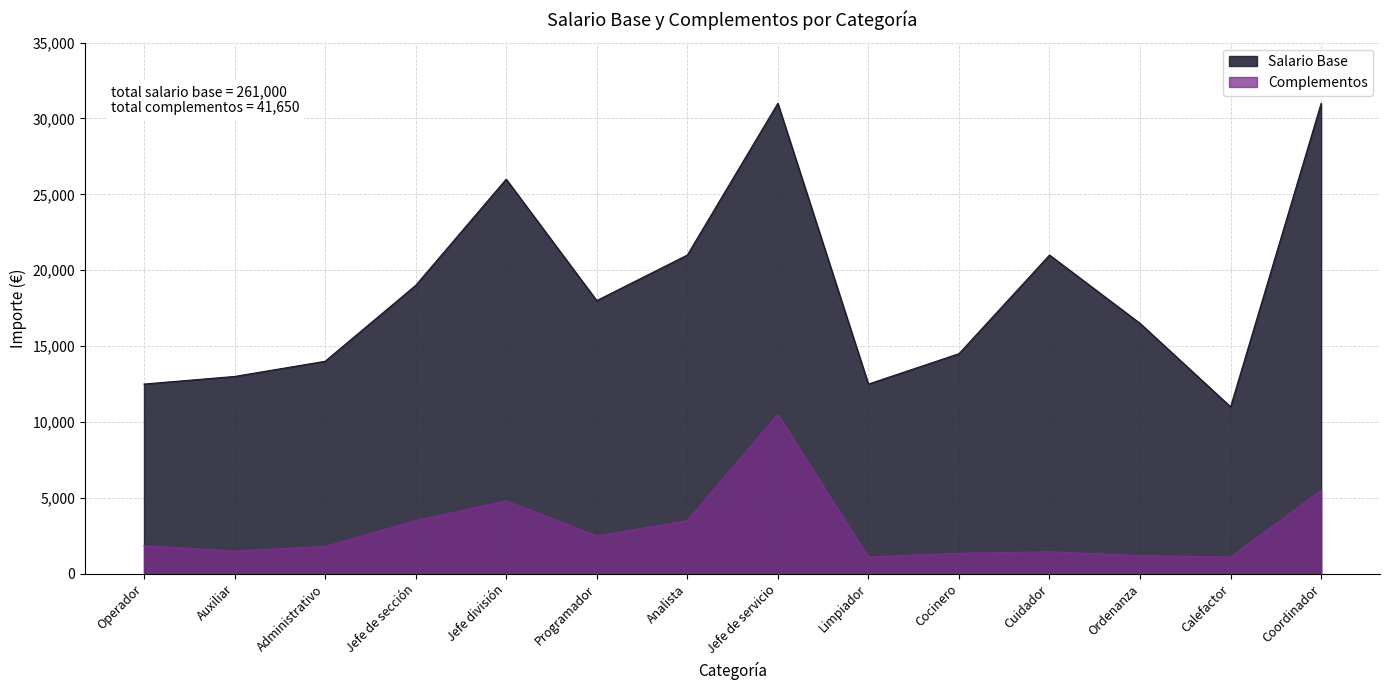

The Complementos series shows 601 at Ordenanza. True or false?

False